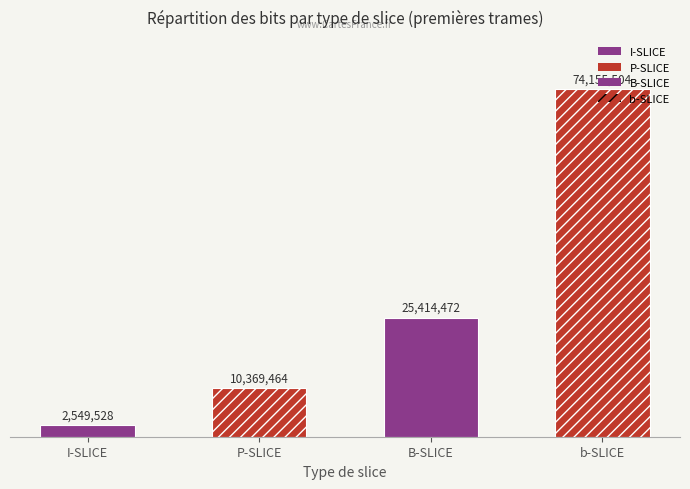

Reading left to right, extract all data points from this chart.

2549528	10369464	25414472	74155504